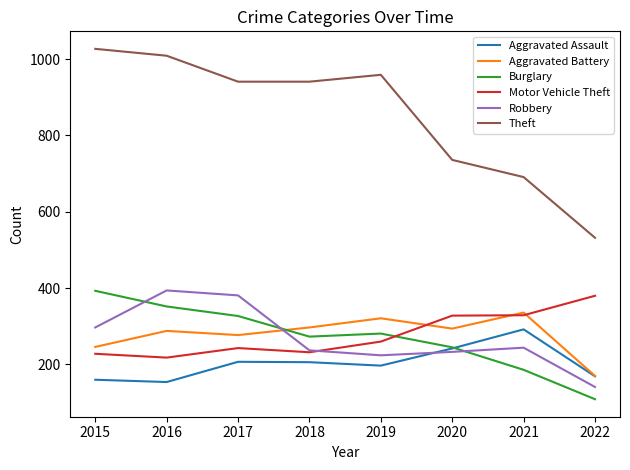

Which category has the highest value in the Motor Vehicle Theft series?

2022